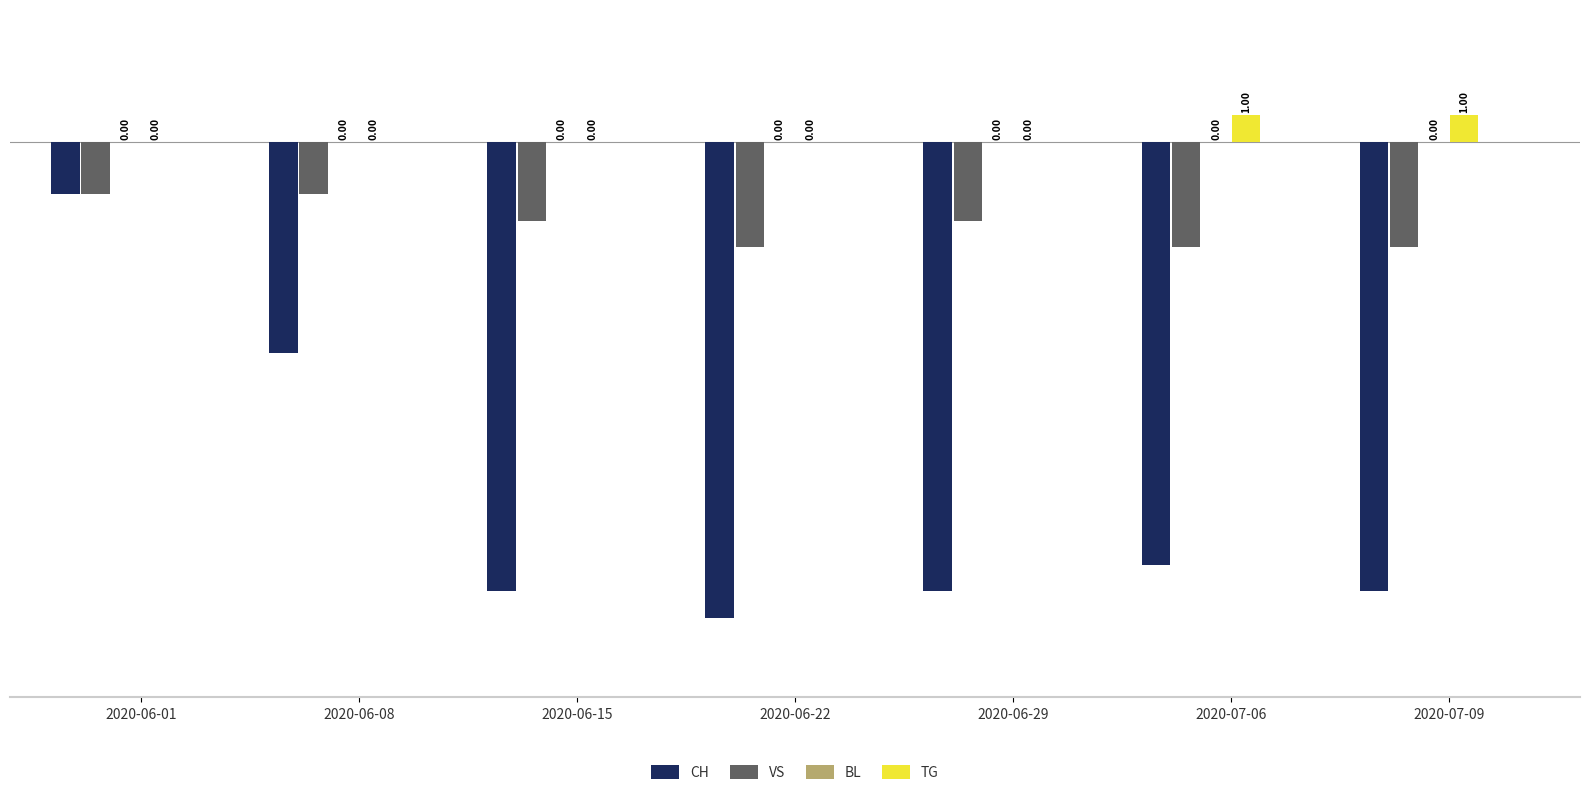

What is the total value across all series at 2020-06-29?

-20